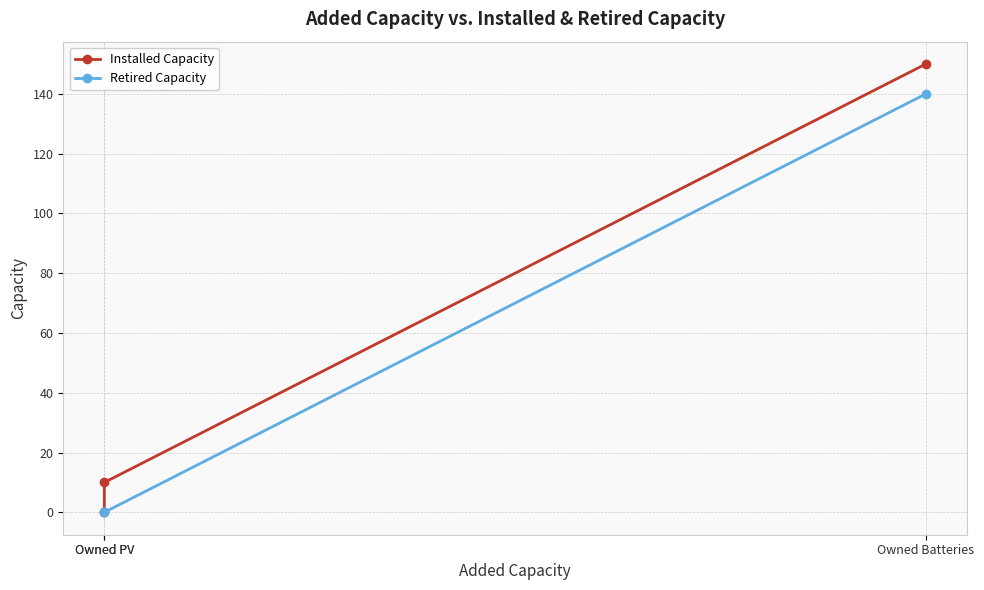

At Owned Batteries, list the series in order from smallest to largest.

Retired Capacity, Installed Capacity